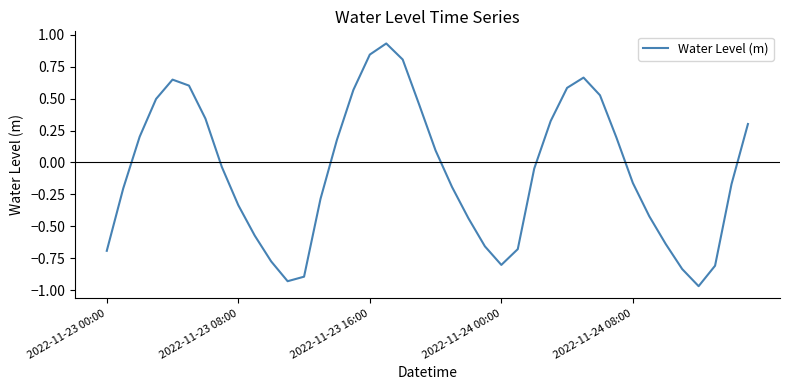

What is the difference between the maximum and minimum values?

1.9